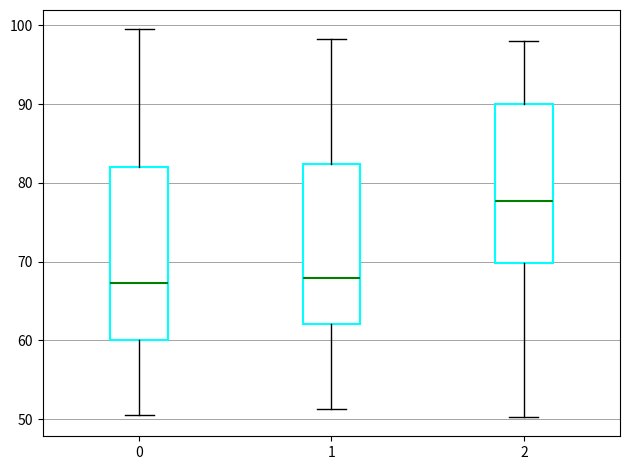

Reading left to right, read every box against the y-axis: the position of its median line, the range the box covers, and the ends of its whiskers. The values are not printed on the chart, so give them approximately, as read against the axis.

0: median 67, box 60 to 82, whiskers 50 to 99
1: median 68, box 62 to 82, whiskers 51 to 98
2: median 78, box 70 to 90, whiskers 50 to 98